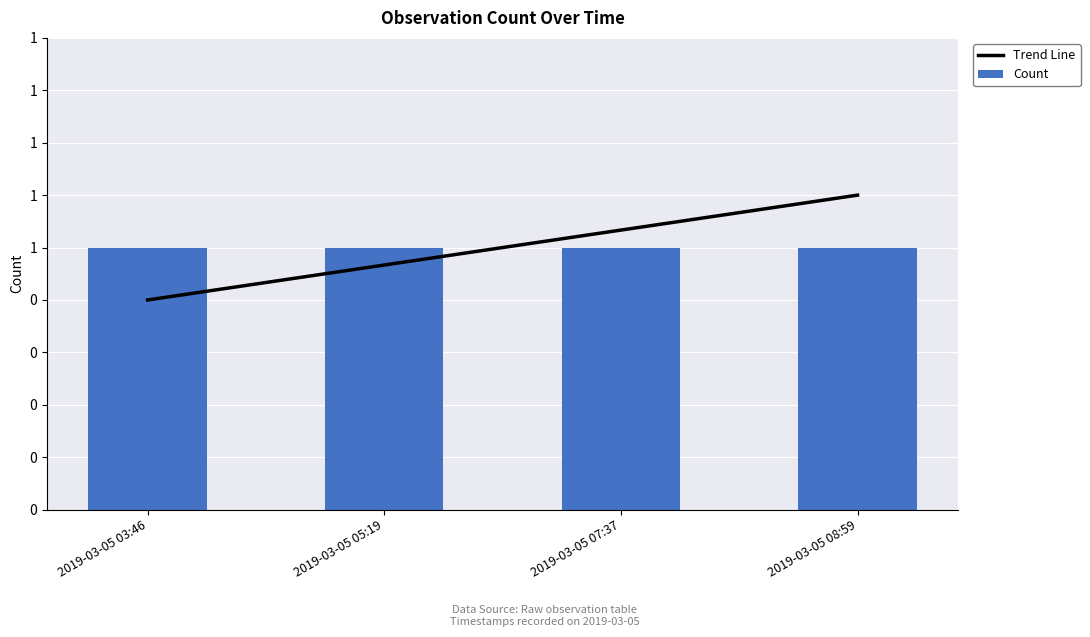

What is the sum of the Trend Line values at 2019-03-05 03:46 and 2019-03-05 07:37?

1.9